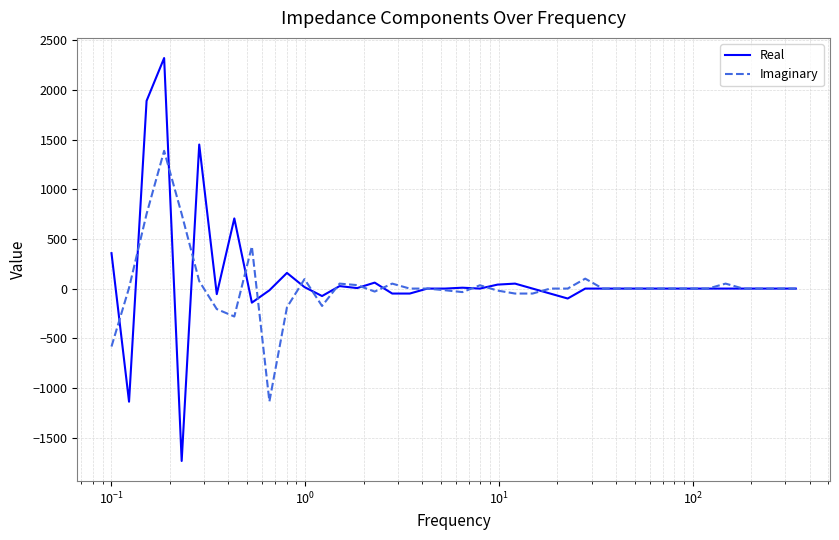

Rank the series by their maximum value, from highest to lowest.

Real, Imaginary